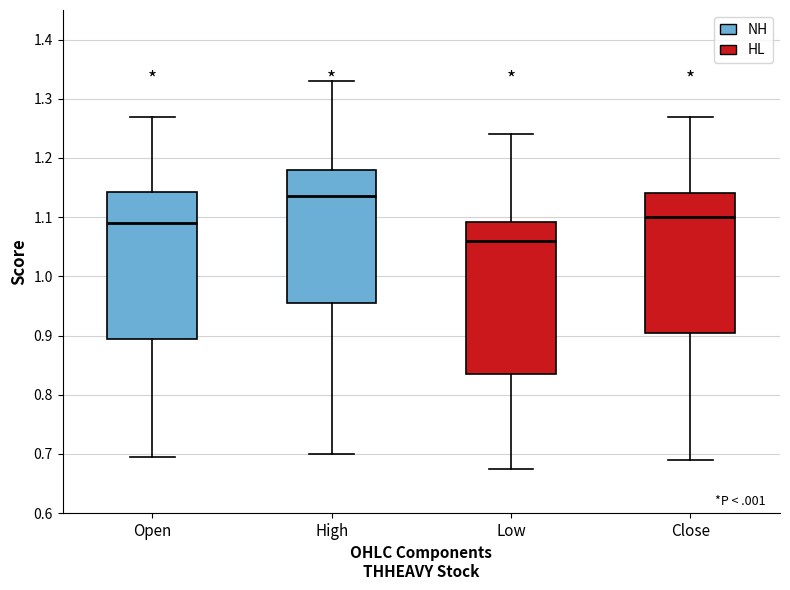

Where does the lower whisker of the box for Low end on the y-axis? The values are not printed on the chart, so give them approximately, as read against the axis.

0.68